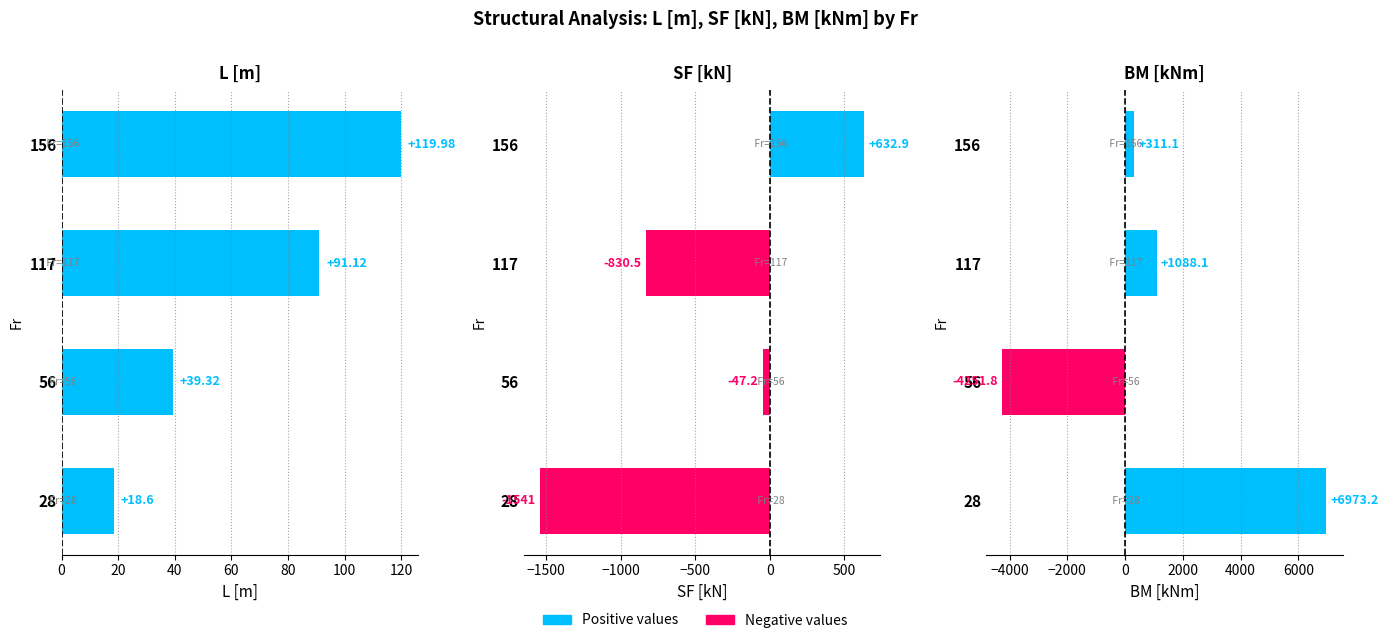

Rank the series by their average value, from highest to lowest.

BM [kNm], L [m], SF [kN]